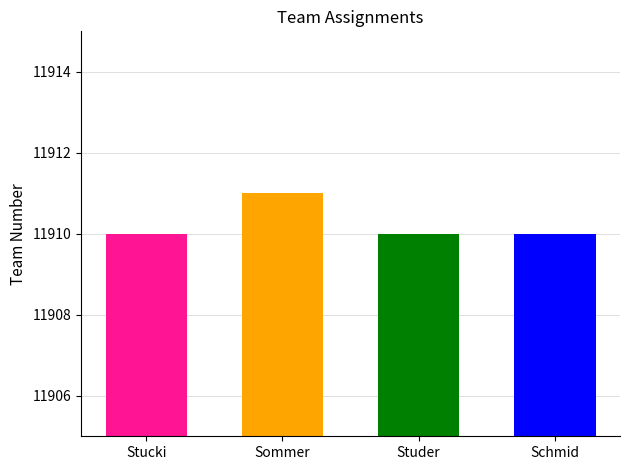

What is the sum of the values at Studer and Sommer?

23821